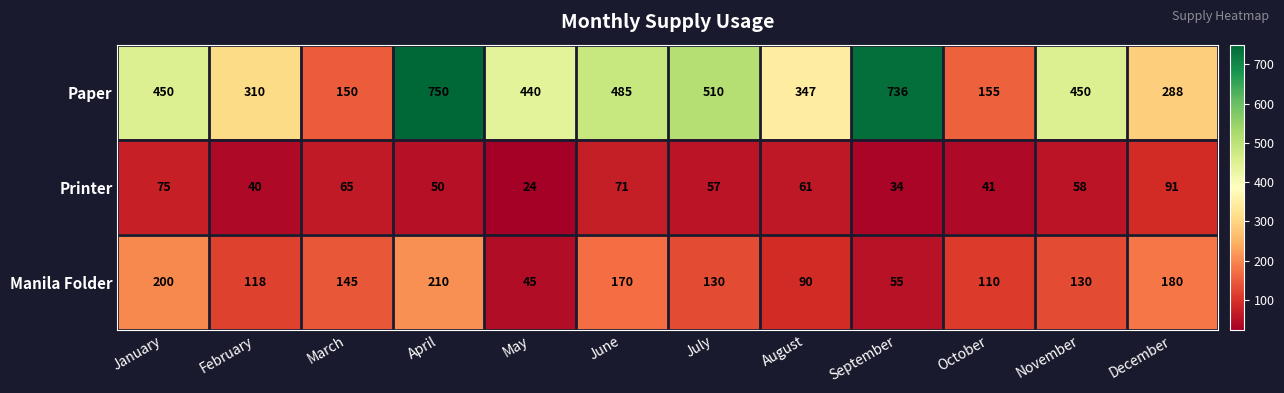

At which category is the sum across all series the highest?

April